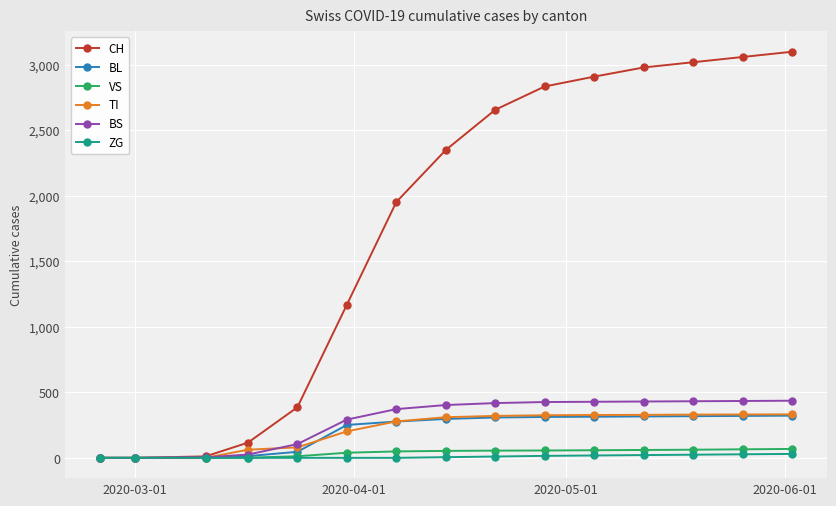

What is the maximum value shown in the chart?

3100